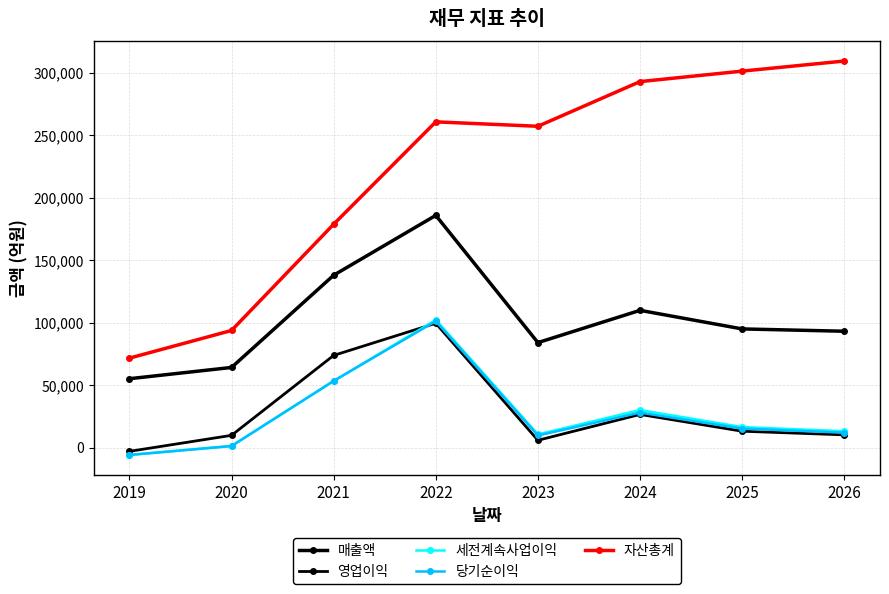

At which category is the sum across all series the highest?

2022